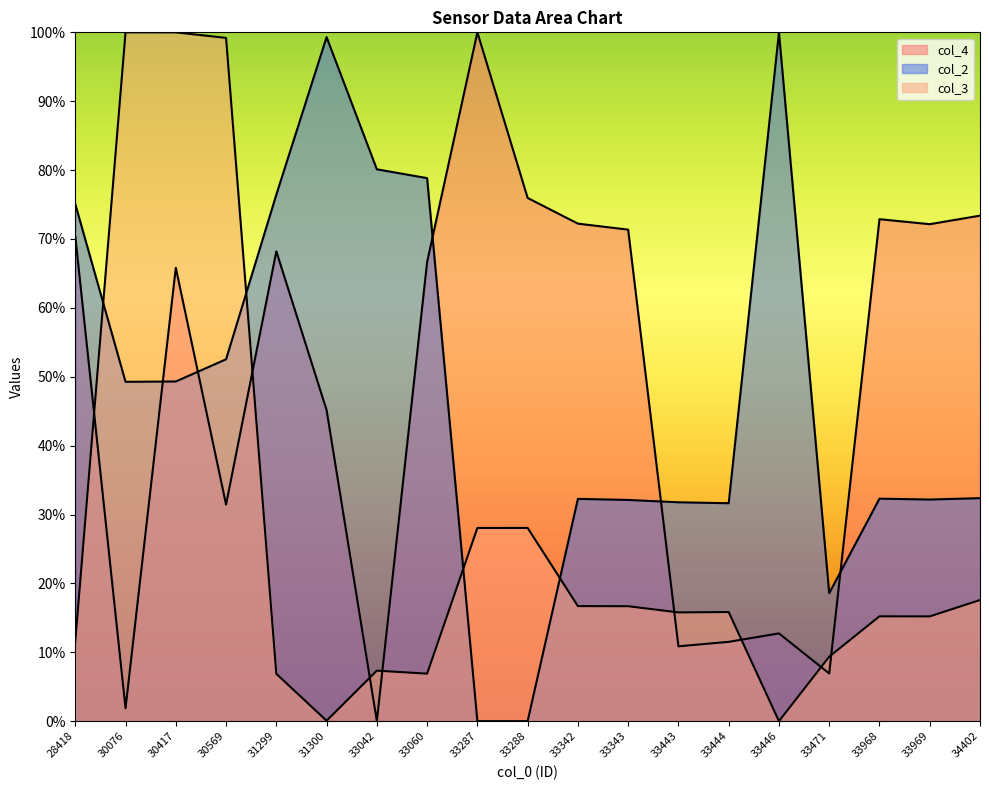

Reading left to right, transcribe all the data shown in this chart.

col_2: 75.1	49.3	49.3	52.5	76.4	99.3	80.1	78.8	0.0	0.0	32.3	32.1	31.8	31.6	100.0	18.6	32.3	32.2	32.4
col_3: 11.6	100.0	100.0	99.2	6.9	0.1	7.3	6.9	28.0	28.0	16.7	16.7	15.8	15.8	0.0	9.4	15.2	15.2	17.6
col_4: 70.4	1.9	65.8	31.4	68.2	45.2	0.0	66.6	100.0	76.0	72.2	71.4	10.9	11.5	12.7	6.9	72.9	72.1	73.4